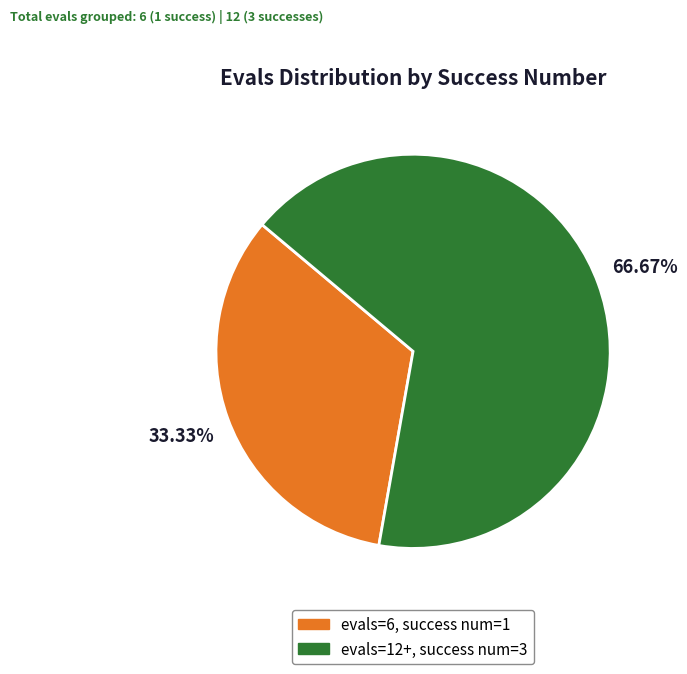

Is there a majority slice in this chart?

Yes